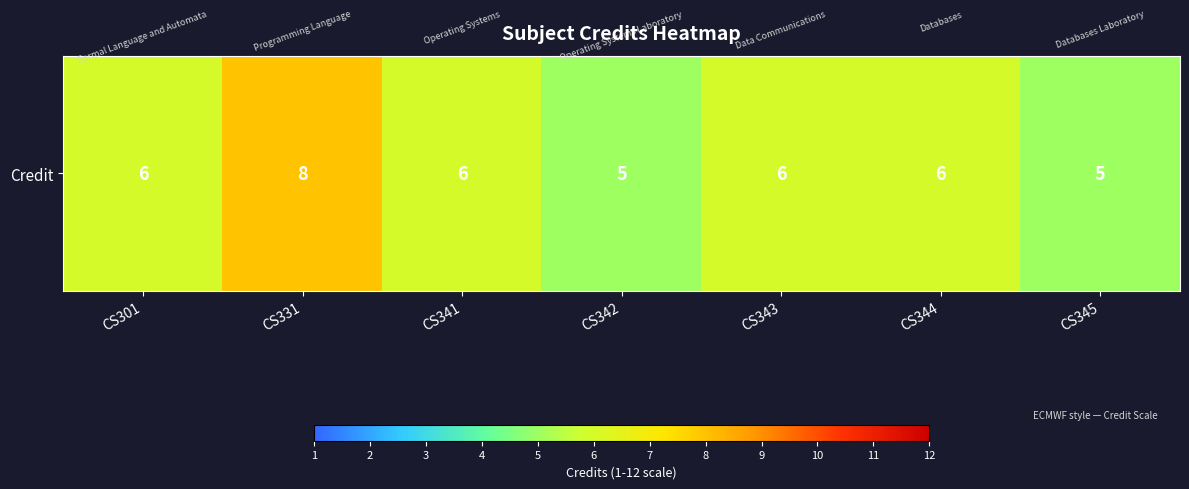

Rank the categories by value from highest to lowest.

CS331, CS301, CS341, CS343, CS344, CS342, CS345